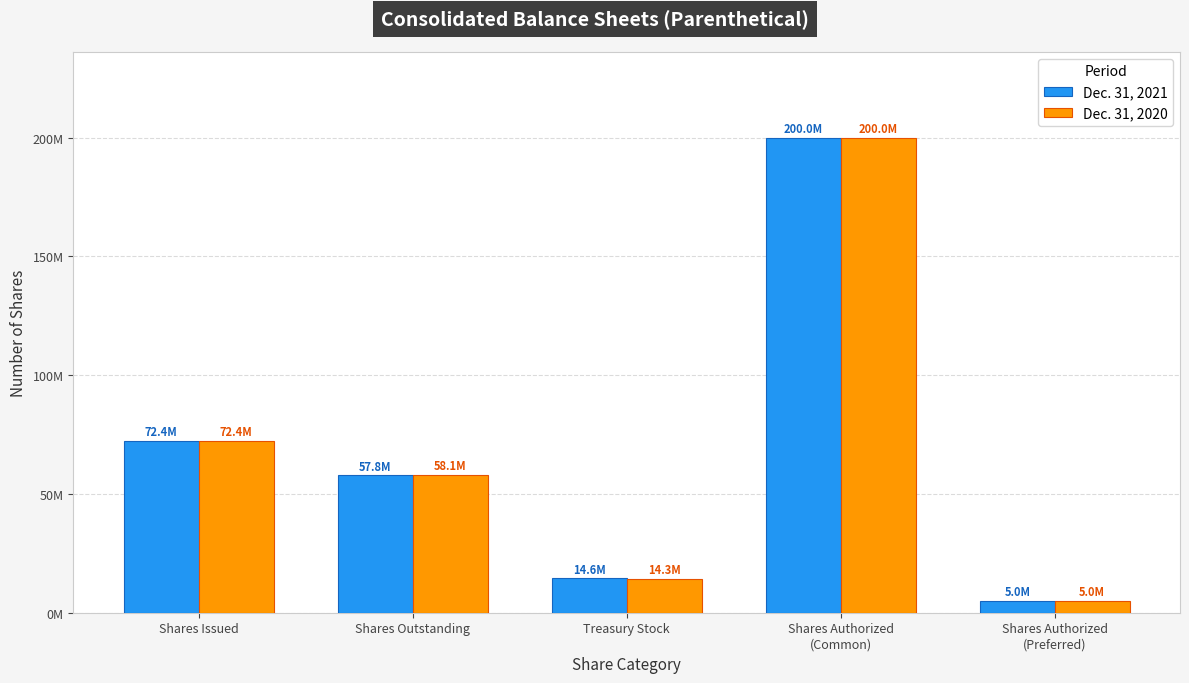

What are all the series names shown in the legend?

Dec. 31, 2021, Dec. 31, 2020